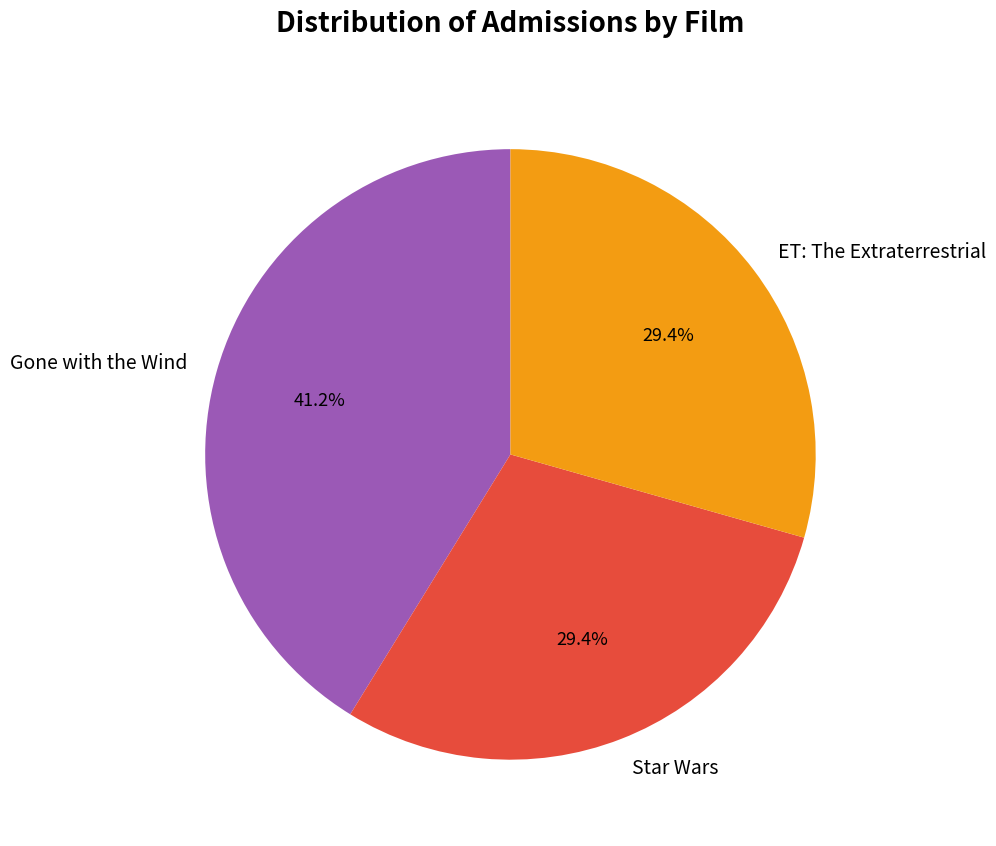

Is there a majority slice in this chart?

No